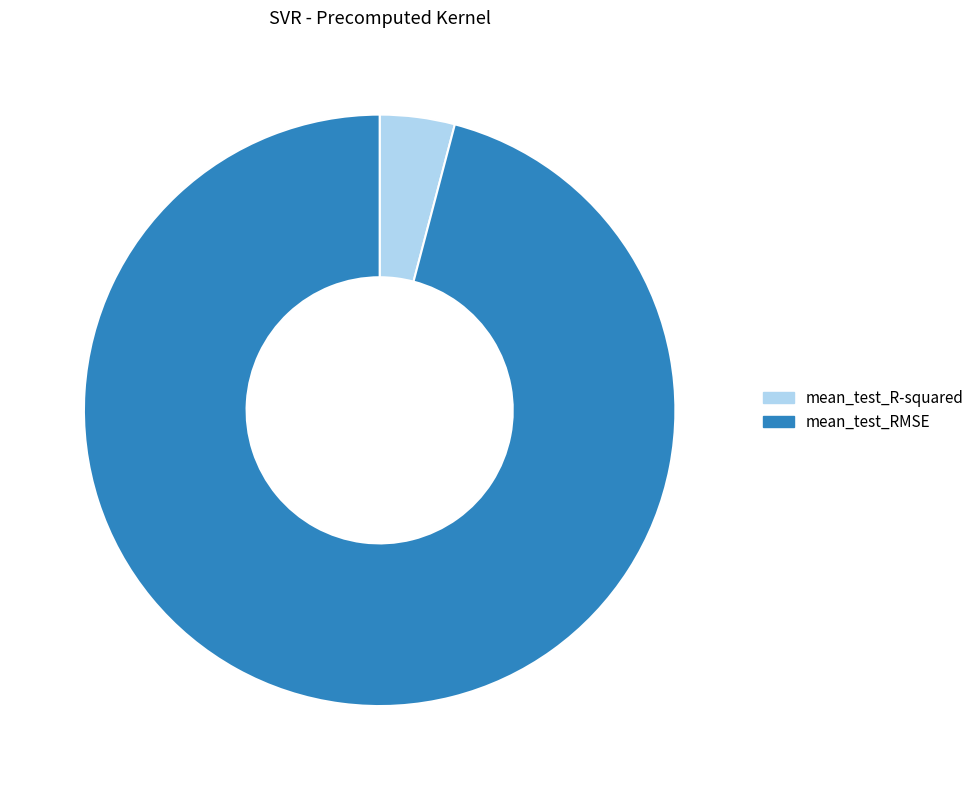

Combined, do mean_test_R-squared and mean_test_RMSE account for over 50%?

Yes